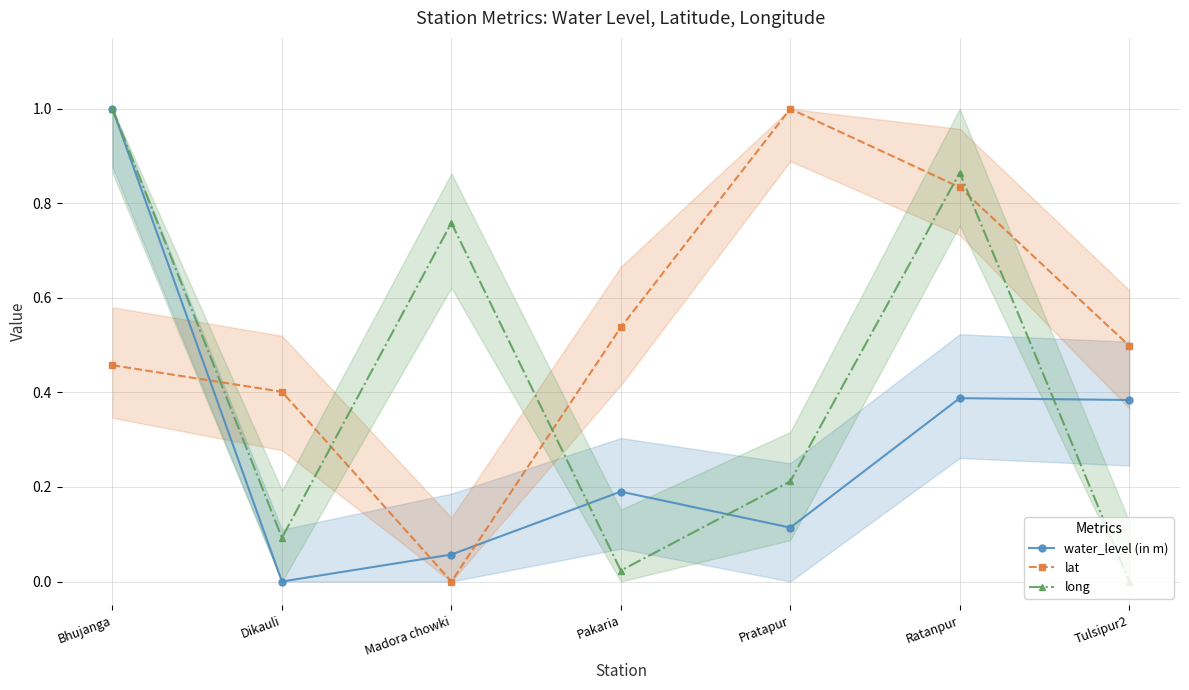

Between Bhujanga and Tulsipur2, which is larger?

Bhujanga